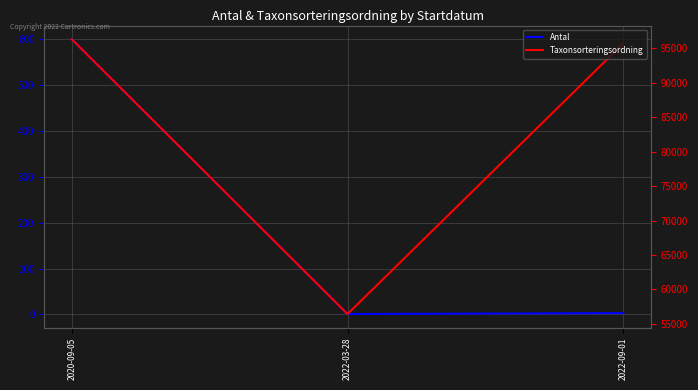

Is it true that Taxonsorteringsordning equals 23439 at 2020-09-05?

False